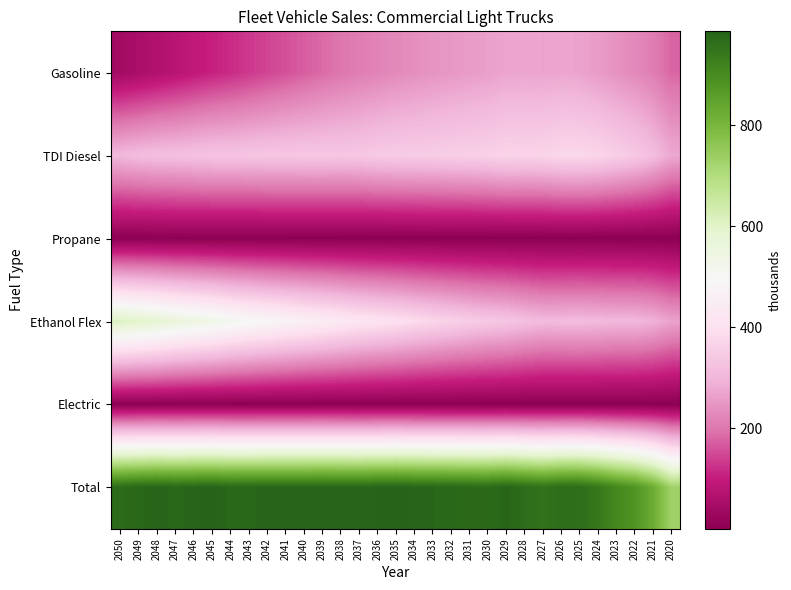

Which label corresponds to the smallest value in the chart?

2020